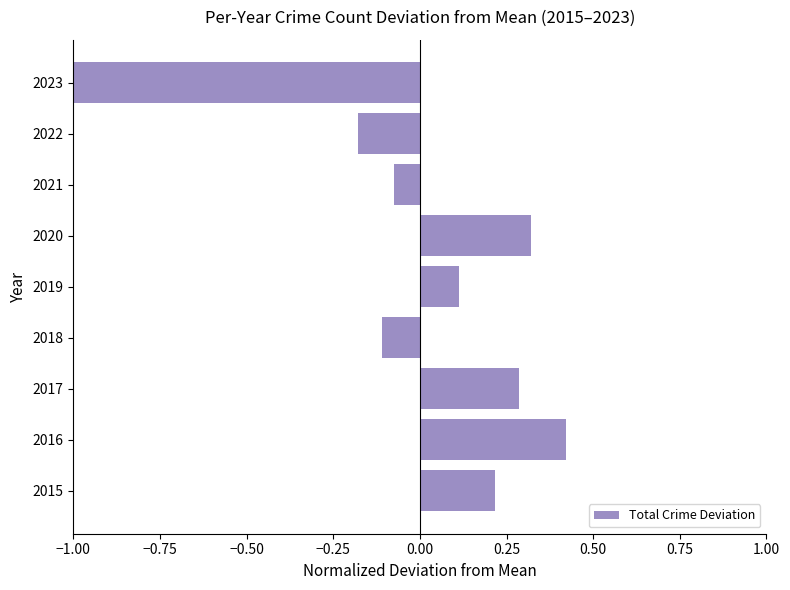

Rank the categories by value from highest to lowest.

2016, 2020, 2017, 2015, 2019, 2021, 2018, 2022, 2023